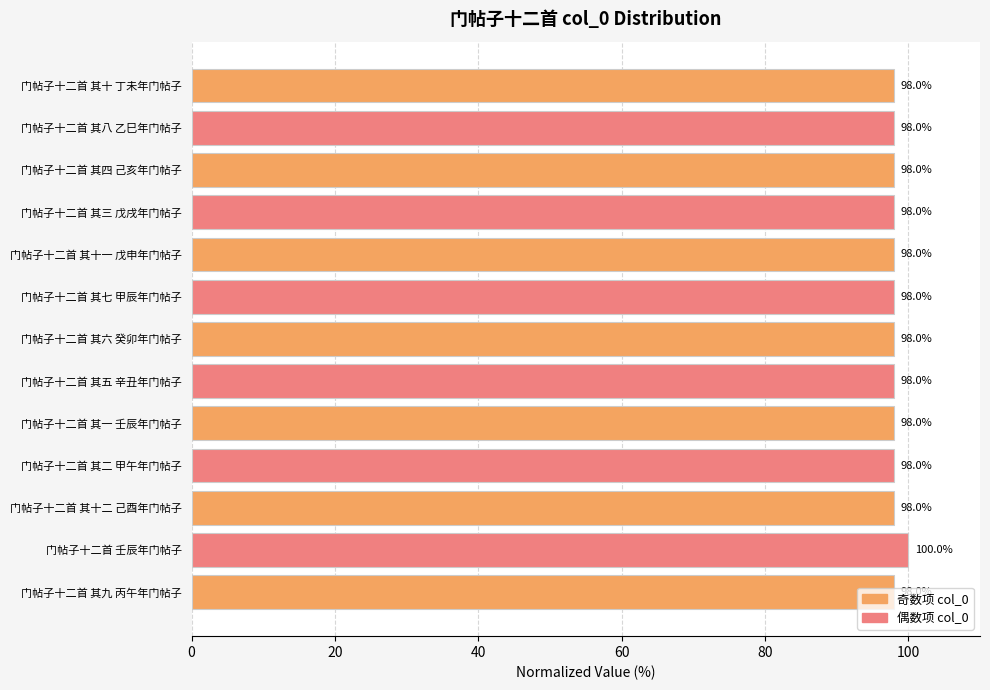

What is the value of the 13th bar from the top?

98.0